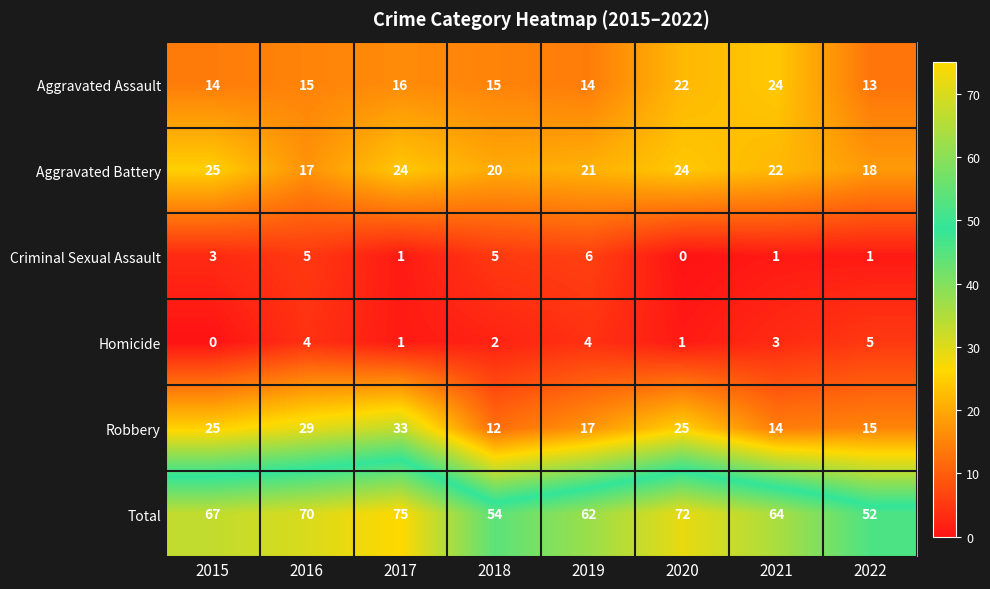

Rank the series by their maximum value, from highest to lowest.

Total, Robbery, Aggravated Battery, Aggravated Assault, Criminal Sexual Assault, Homicide